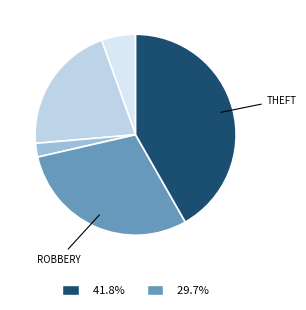

How many segments does this pie chart have?

5